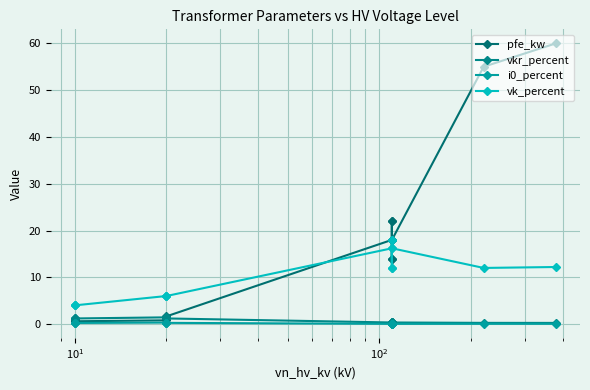

What is the spread (max minus min) of values at $\mathdefault{10^{1}}$?

3.8